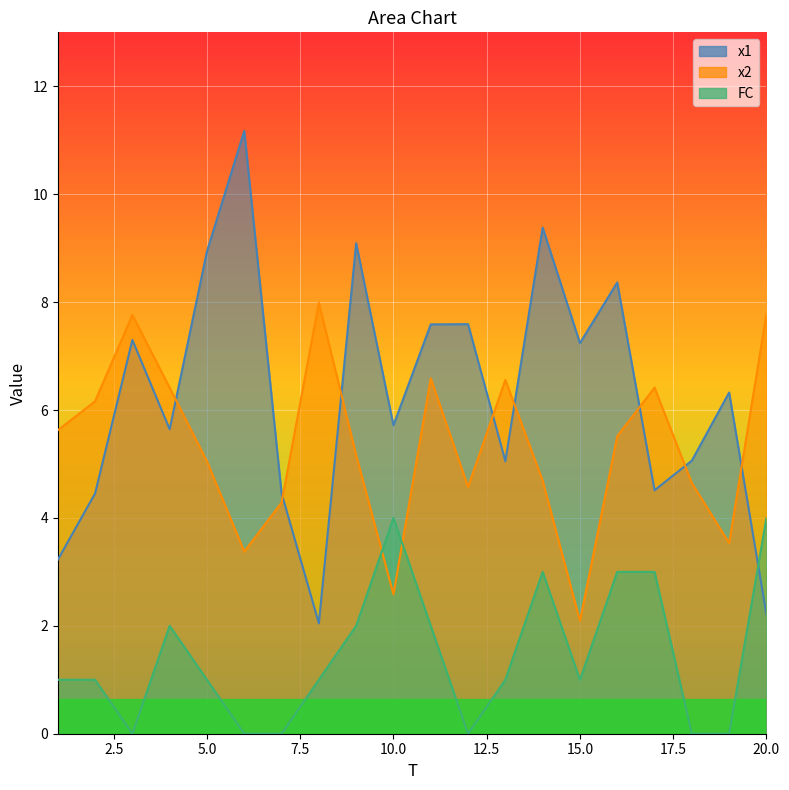

List the labels in order of FC value, smallest first.

3, 6, 7, 12, 18, 19, 1, 2, 5, 8, 13, 15, 4, 9, 11, 14, 16, 17, 10, 20